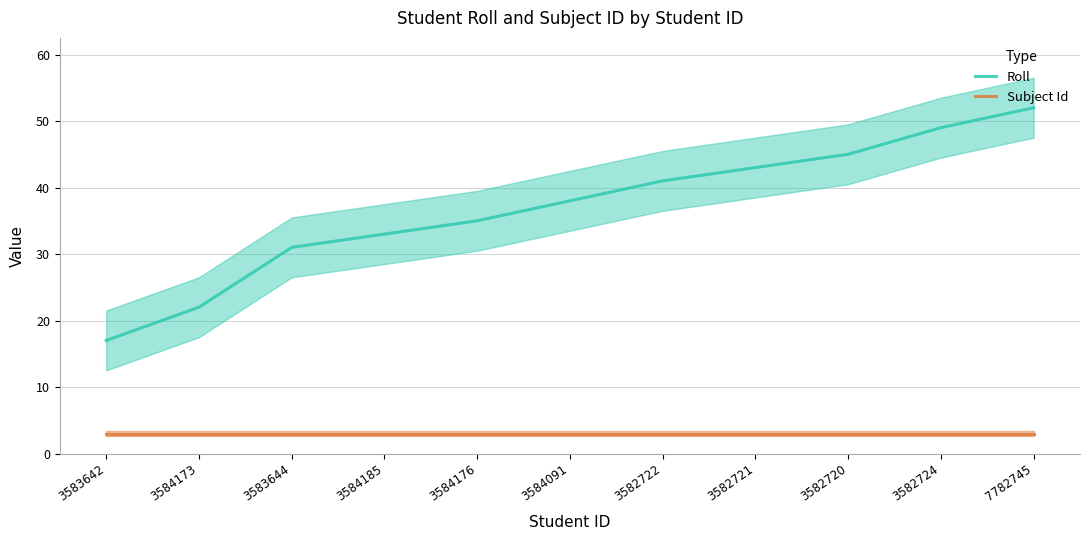

Count the number of data series in this chart.

2